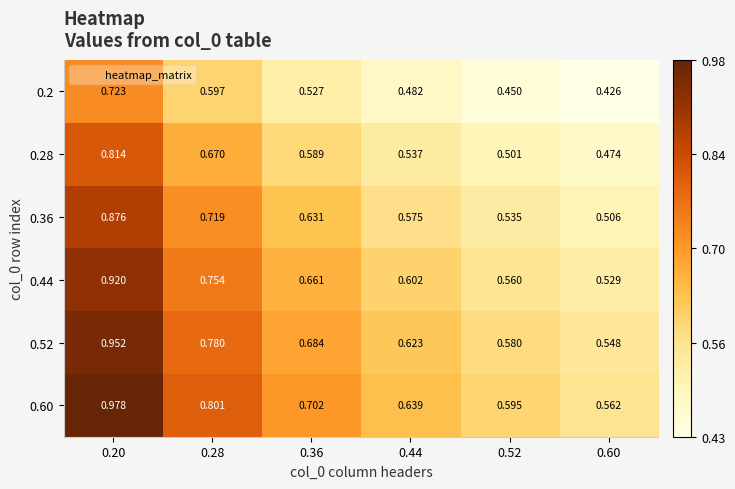

Which series has the widest spread of values?

0.60